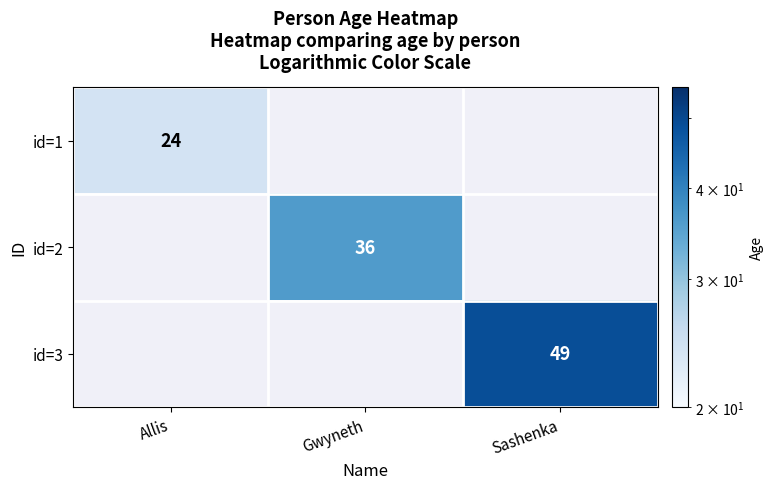

Is it true that id=2 equals 36 at Gwyneth?

True